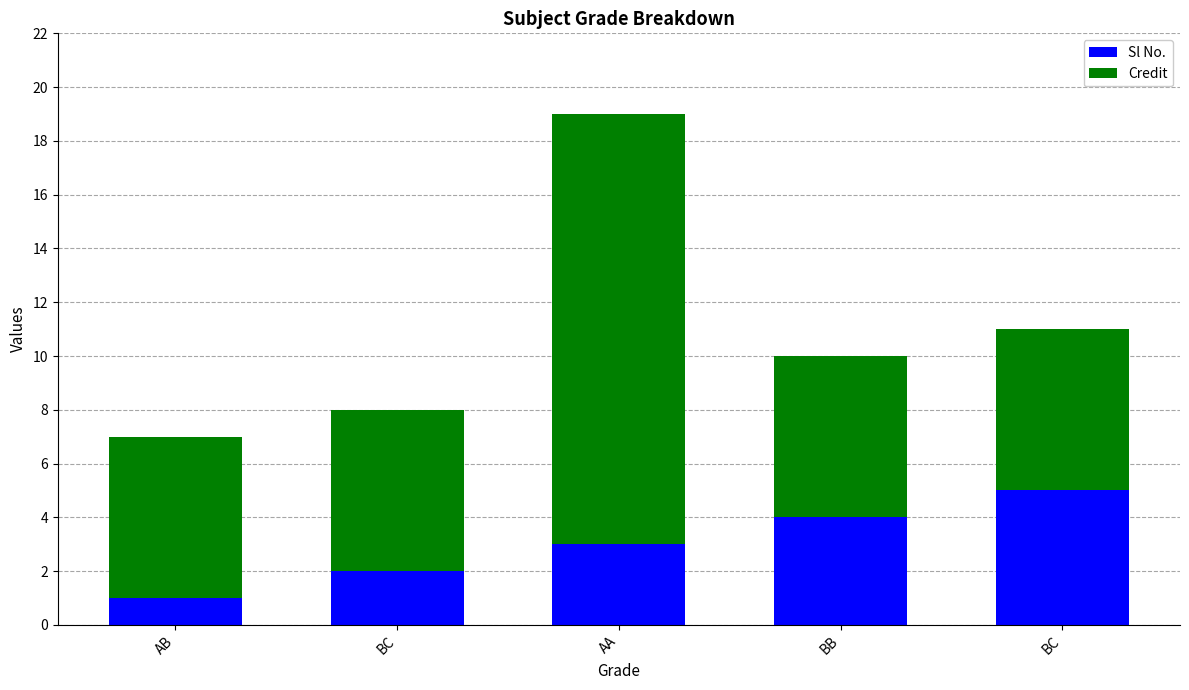

What is the difference between the second highest and minimum values in the Sl No. series?

3